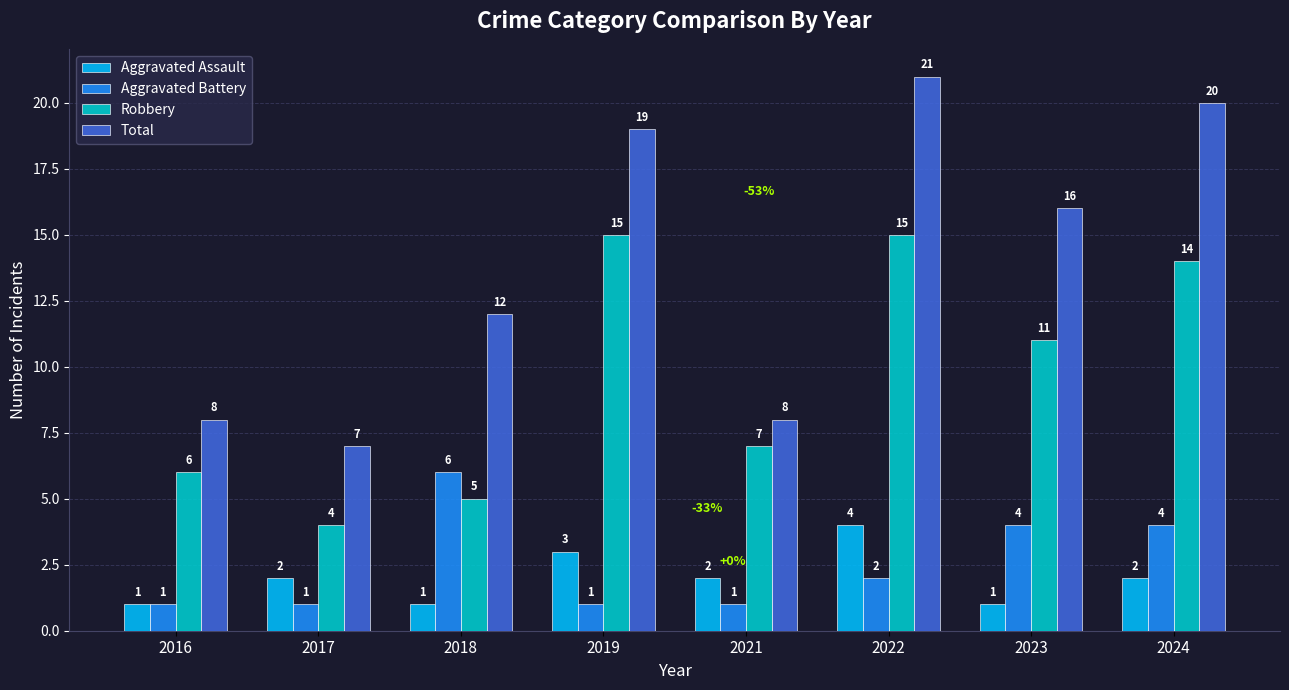

How many Aggravated Assault values are between 1 and 3?

7